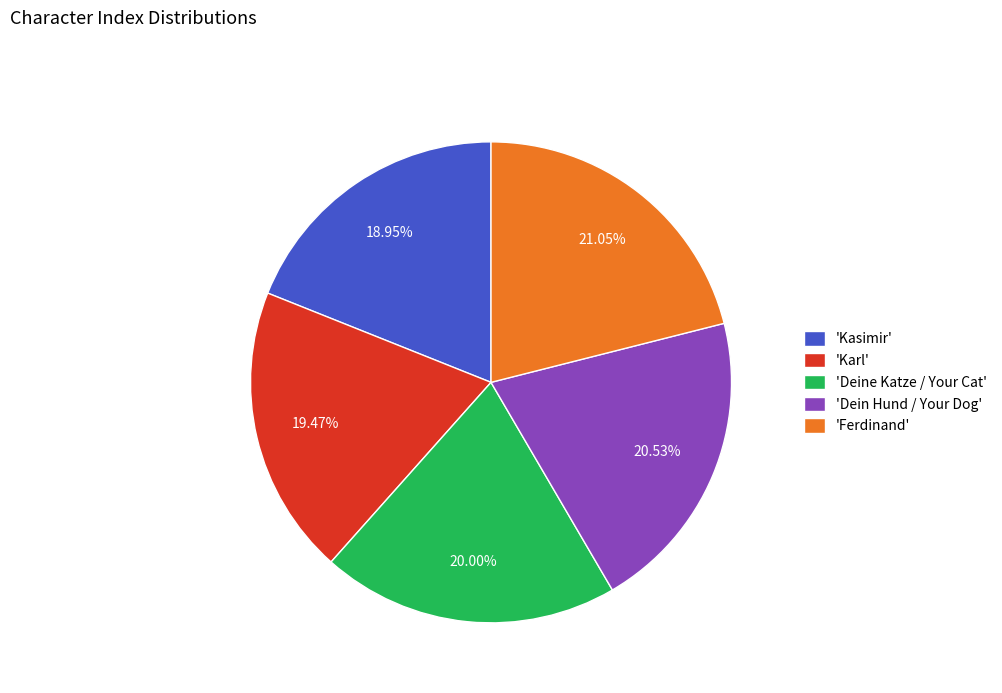

Which slice is the largest?

'Ferdinand'